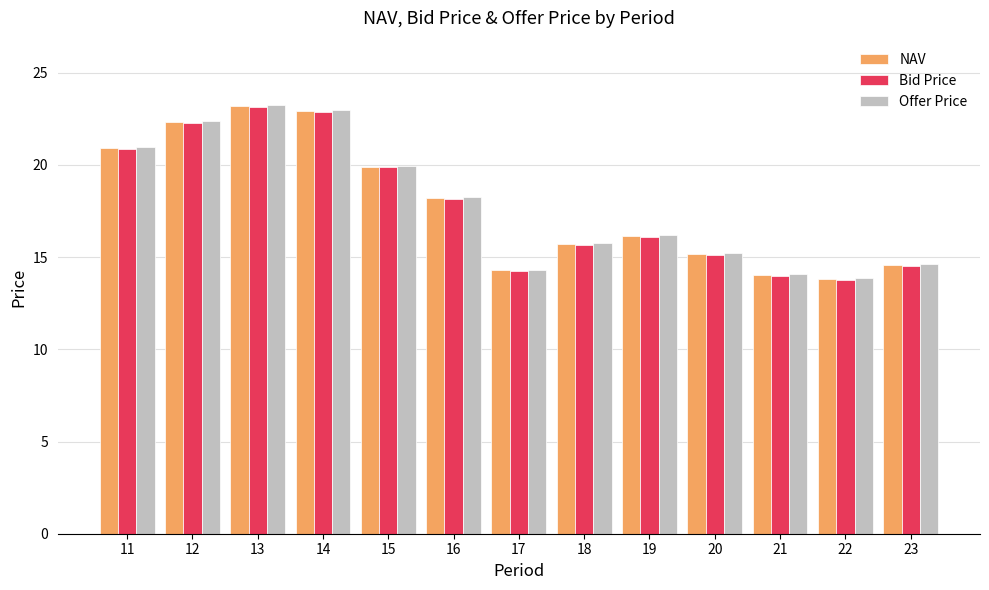

Are the bars grouped side by side (vs. stacked)?

Yes